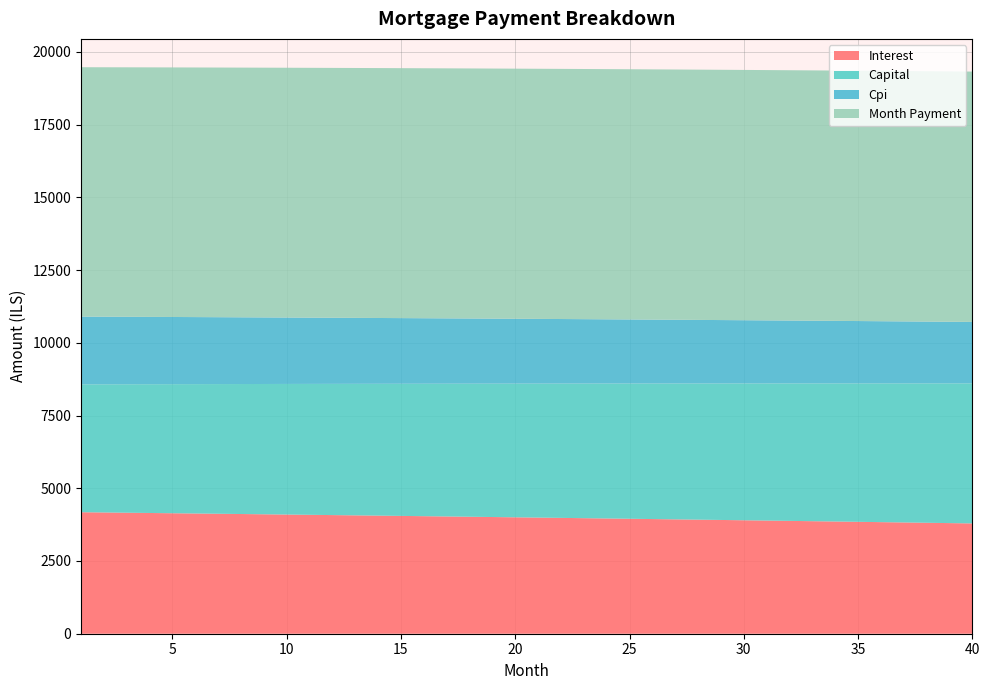

Reading left to right, extract all data points from this chart.

interest: 4176.4	4167.8	4159.1	4150.4	4141.5	4132.7	4123.7	4114.8	4105.7	4096.6	4087.4	4078.1	4068.8	4059.4	4050.0	4040.4	4030.9	4021.2	4011.5	4001.7	3991.8	3981.9	3971.9	3961.9	3951.7	3941.5	3931.3	3920.9	3910.5	3900.1	3889.5	3878.9	3868.2	3857.5	3846.6	3835.7	3824.8	3813.7	3802.6	3791.4
capital: 4396.2	4406.5	4416.7	4427.0	4437.4	4447.7	4458.1	4468.5	4478.9	4489.4	4499.9	4510.4	4520.9	4531.4	4542.0	4552.6	4563.2	4573.9	4584.5	4595.2	4606.0	4616.7	4627.5	4638.3	4649.1	4660.0	4670.8	4681.7	4692.7	4703.6	4714.6	4725.6	4736.6	4747.7	4758.7	4769.8	4781.0	4792.1	4803.3	4814.5
cpi: 2328.5	2323.7	2318.8	2313.9	2308.9	2303.9	2298.9	2293.8	2288.7	2283.6	2278.4	2273.2	2268.0	2262.7	2257.4	2252.0	2246.6	2241.2	2235.7	2230.2	2224.7	2219.1	2213.5	2207.8	2202.1	2196.4	2190.6	2184.8	2179.0	2173.1	2167.1	2161.2	2155.2	2149.1	2143.0	2136.9	2130.7	2124.5	2118.3	2112.0
month_payment: 8572.6	8574.2	8575.8	8577.4	8578.9	8580.4	8581.9	8583.3	8584.6	8585.9	8587.2	8588.5	8589.7	8590.8	8592.0	8593.0	8594.1	8595.1	8596.0	8596.9	8597.8	8598.6	8599.4	8600.2	8600.8	8601.5	8602.1	8602.7	8603.2	8603.7	8604.1	8604.5	8604.8	8605.1	8605.4	8605.6	8605.7	8605.8	8605.9	8605.9